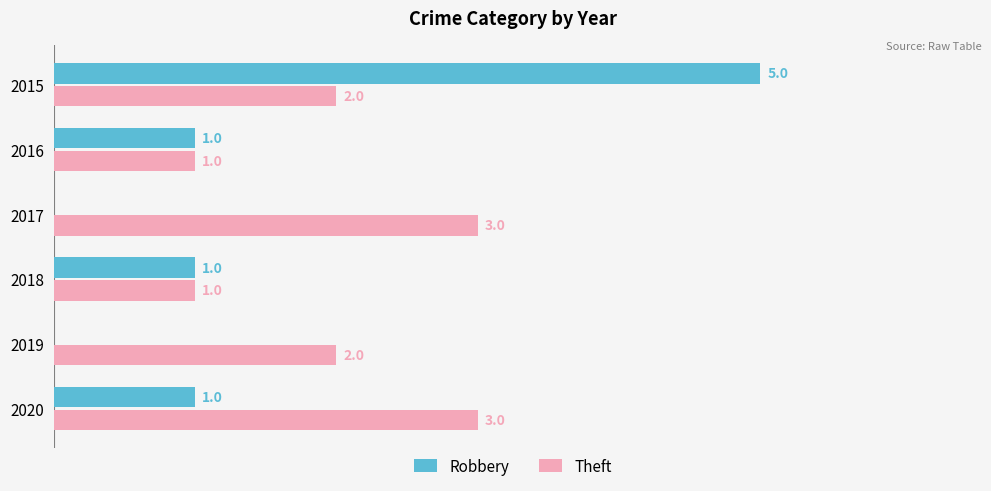

Which series changed the most between 2015 and 2017?

Robbery